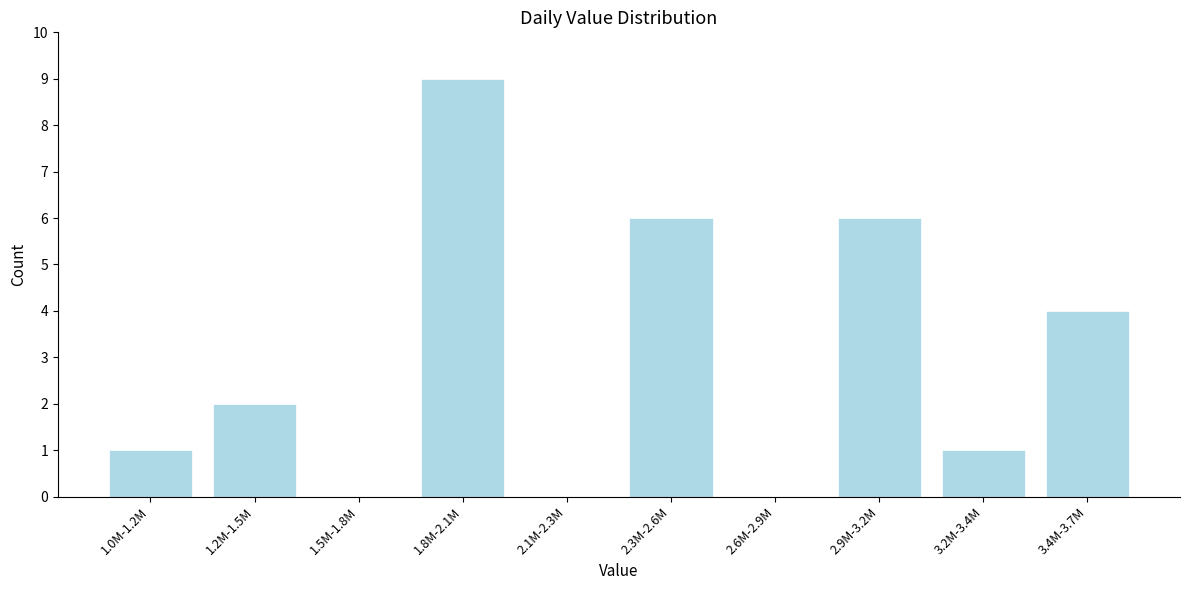

Reading right to left, what are all the values shown in this chart?

3.4M-3.7M=4	3.2M-3.4M=1	2.9M-3.2M=6	2.6M-2.9M=0	2.3M-2.6M=6	2.1M-2.3M=0	1.8M-2.1M=9	1.5M-1.8M=0	1.2M-1.5M=2	1.0M-1.2M=1